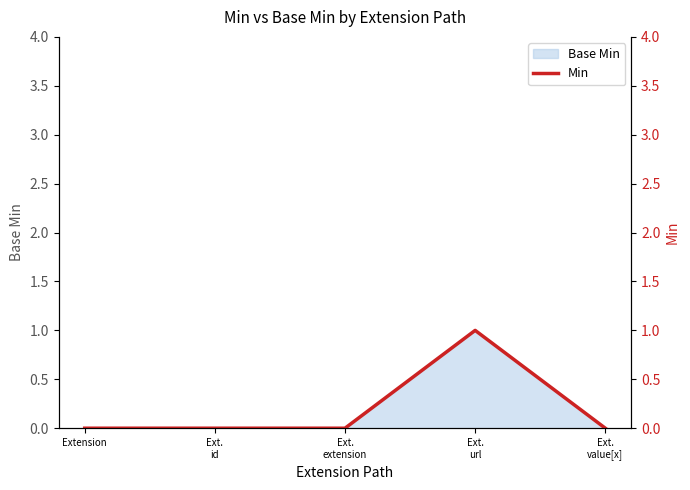

How many categories are shown in the chart?

5